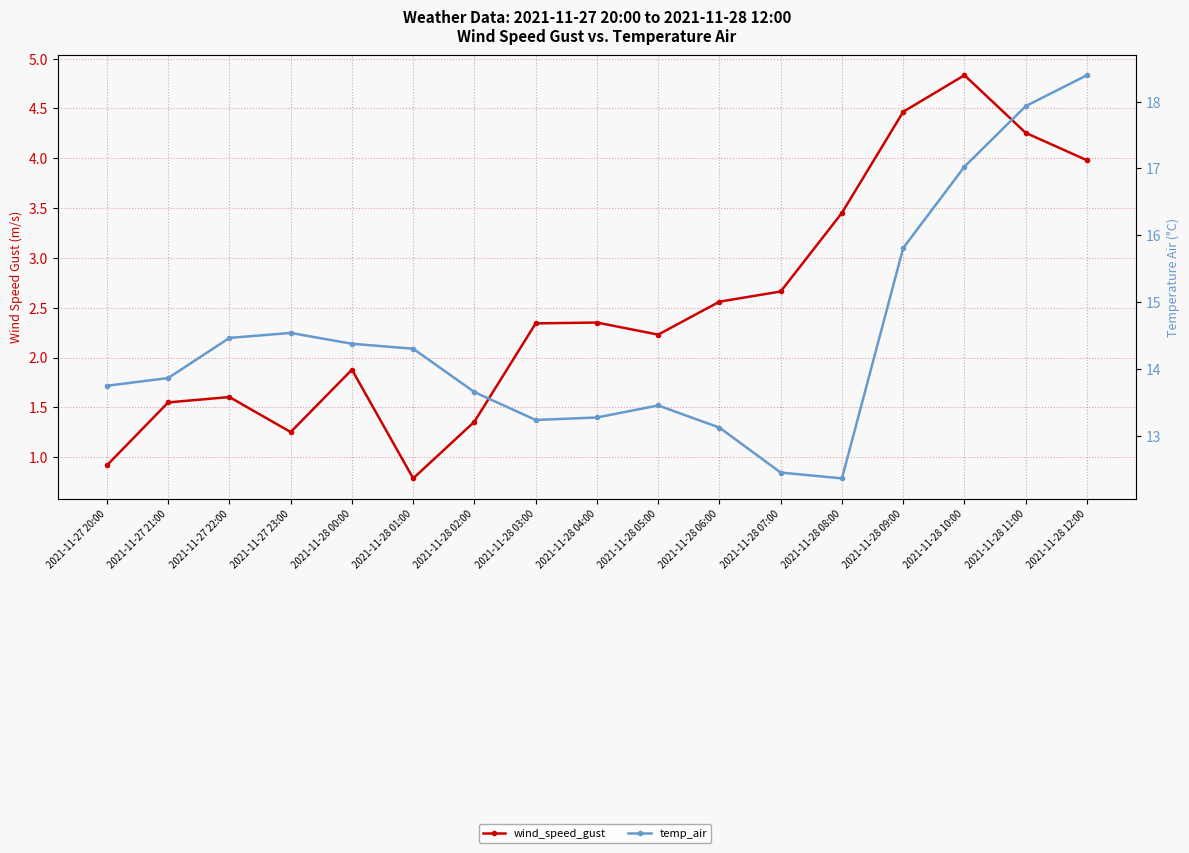

The wind_speed_gust series shows 2.2 at 2021-11-28 05:00. True or false?

True